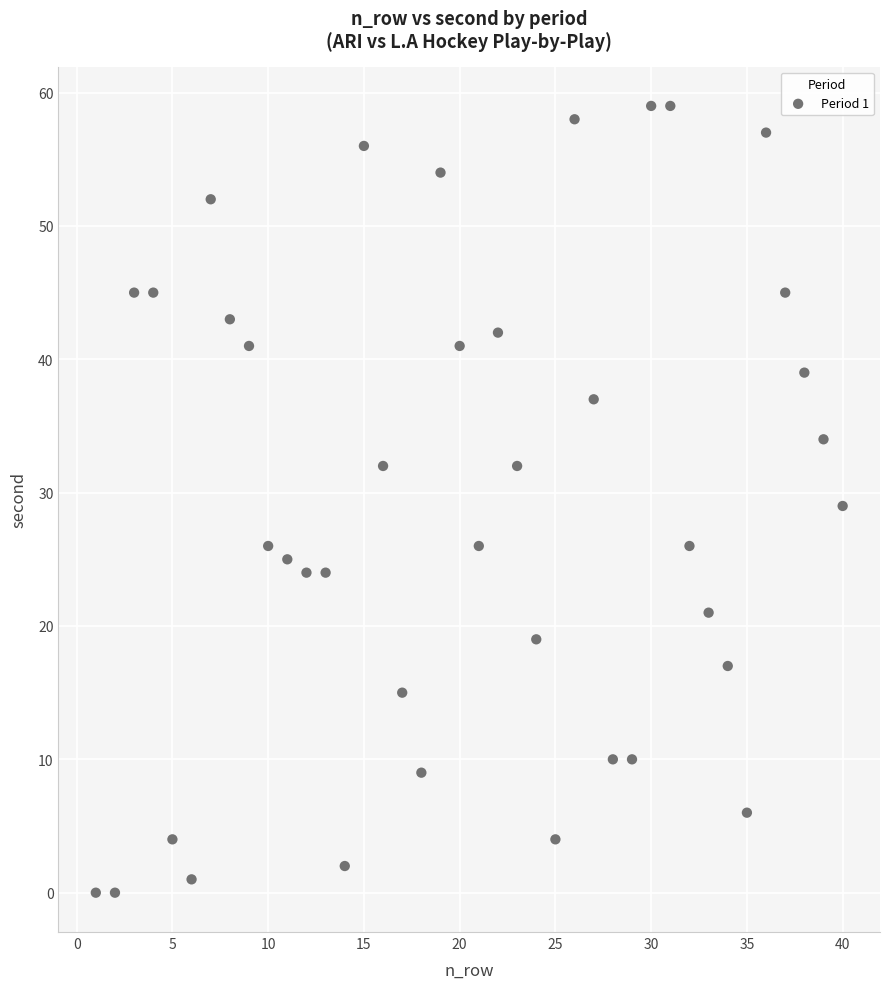

What is the range of X values (max minus min)?

39